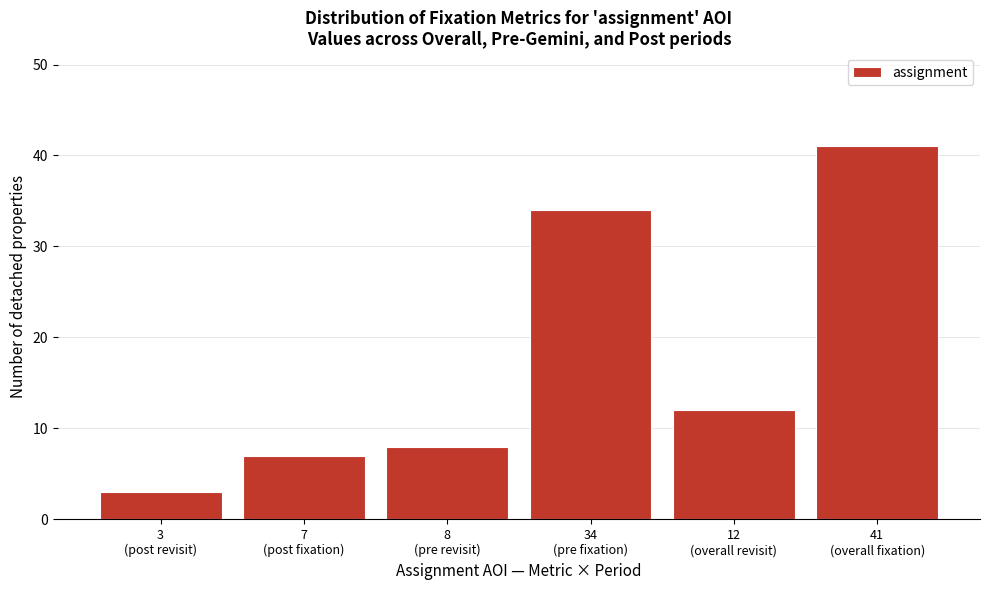

Reading left to right, transcribe all the data shown in this chart.

3	7	8	34	12	41